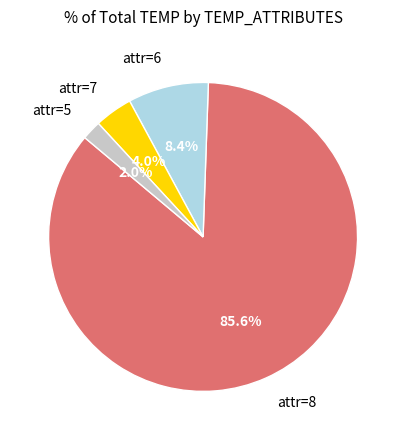

Which category has the smallest portion of the pie?

attr=5